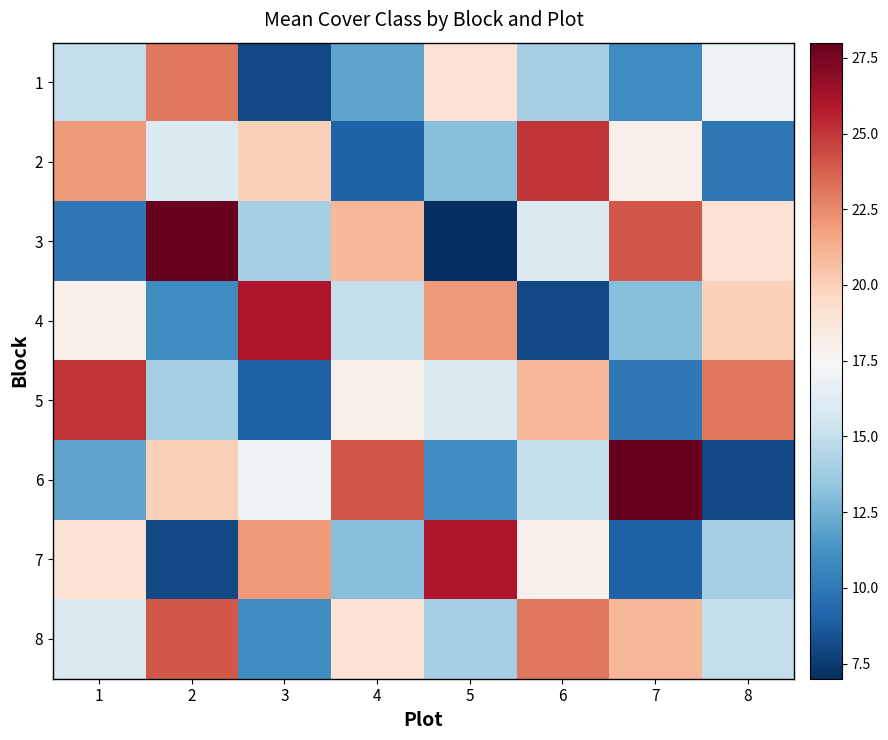

Reading right to left, extract all data points from this chart.

1: 8=17	7=11	6=14	5=19	4=12	3=8	2=23	1=15
2: 8=10	7=18	6=25	5=13	4=9	3=20	2=16	1=22
3: 8=19	7=24	6=16	5=7	4=21	3=14	2=28	1=10
4: 8=20	7=13	6=8	5=22	4=15	3=26	2=11	1=18
5: 8=23	7=10	6=21	5=16	4=18	3=9	2=14	1=25
6: 8=8	7=28	6=15	5=11	4=24	3=17	2=20	1=12
7: 8=14	7=9	6=18	5=26	4=13	3=22	2=8	1=19
8: 8=15	7=21	6=23	5=14	4=19	3=11	2=24	1=16